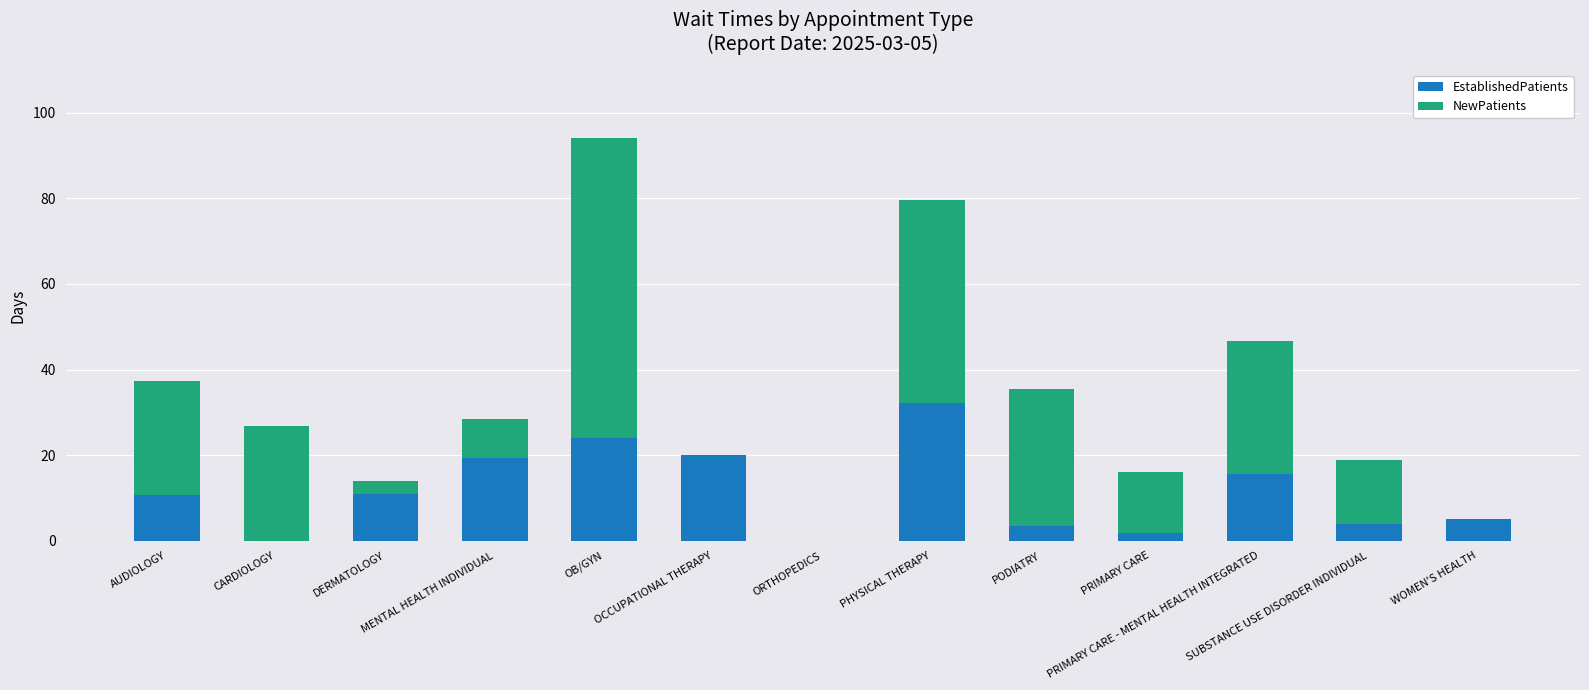

What is the sum of all EstablishedPatients values?

147.2